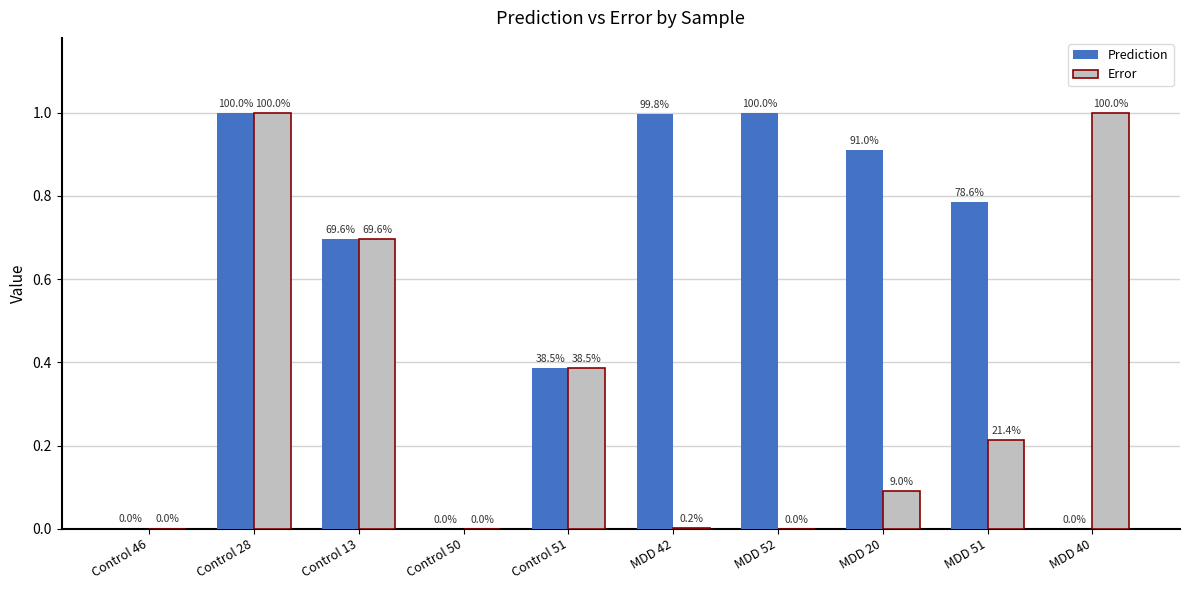

Which has a higher value, MDD 52 or MDD 42?

MDD 52